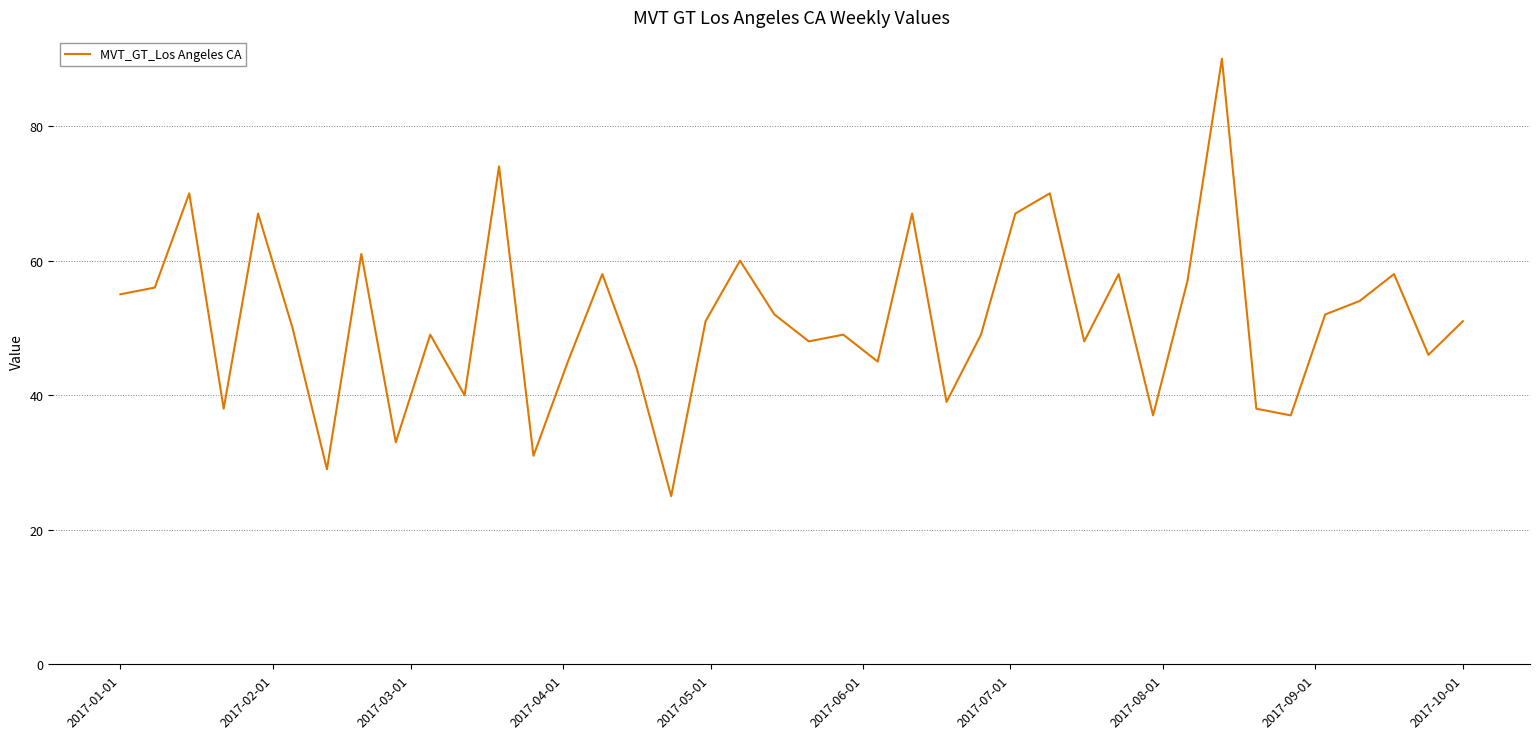

What is the difference between the maximum and minimum values?

65